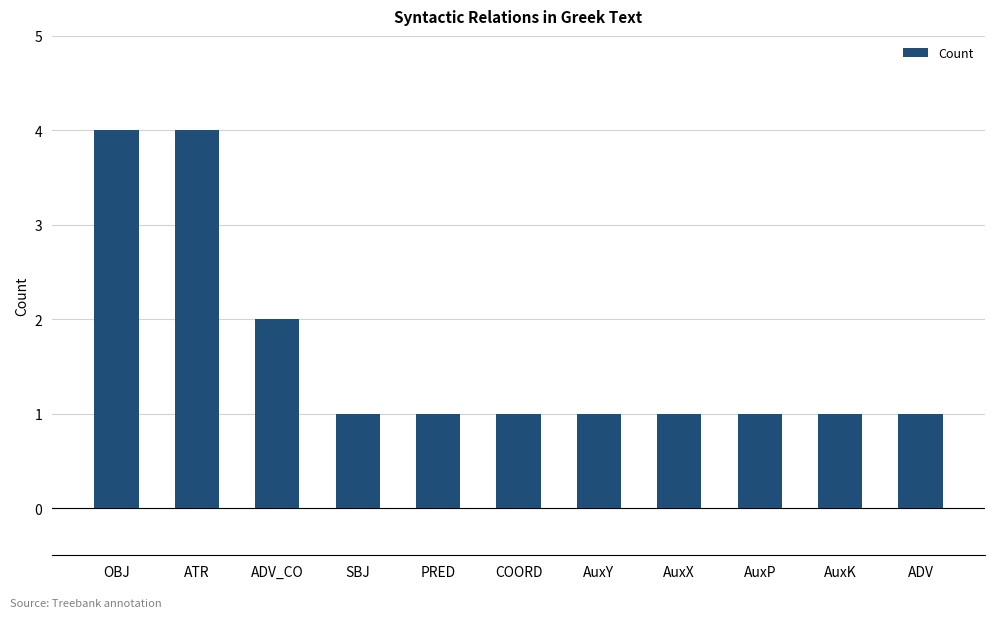

True or false: the data shows 4 at OBJ.

True